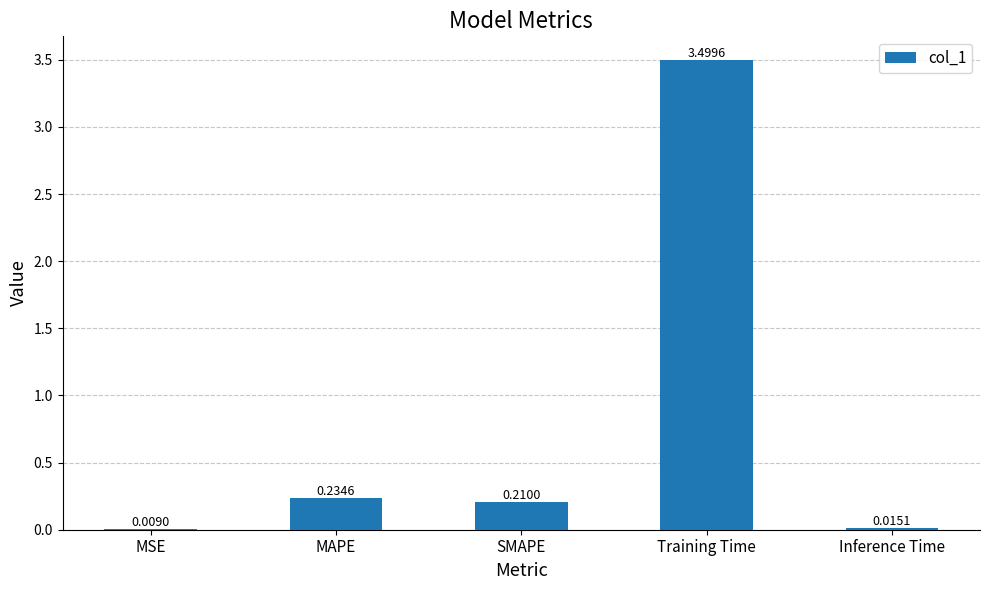

Where is the data nearest to the value 1?

MAPE